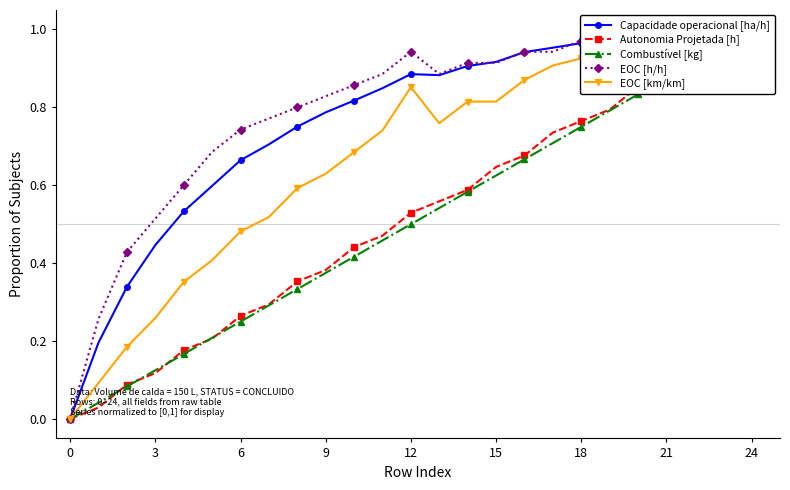

Which series changed the most between 0 and 9?

EOC [h/h]